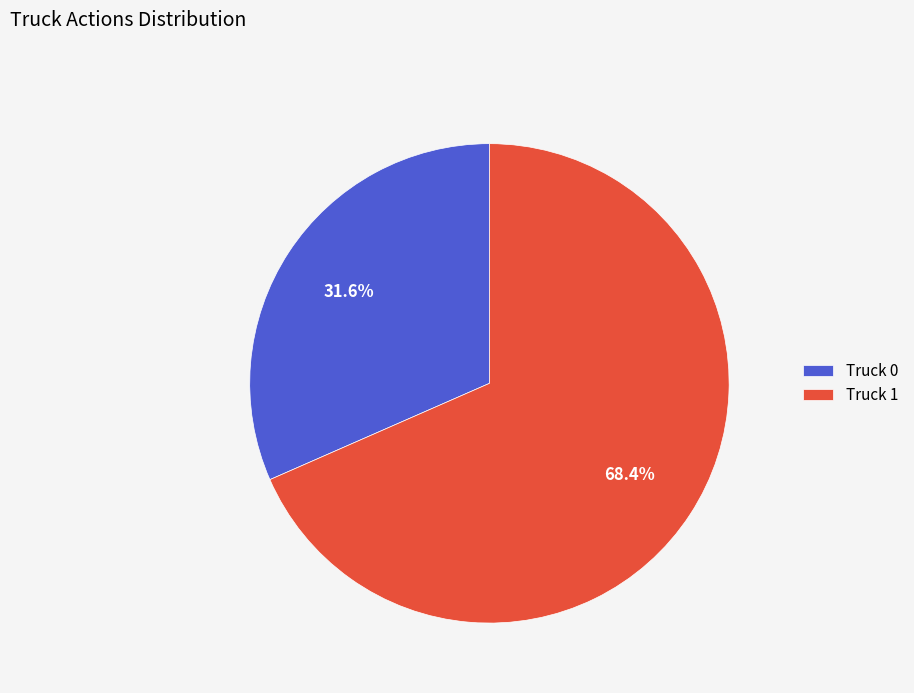

To the nearest percent, what is the difference between the Truck 0 and Truck 1 slice percentages?

37%